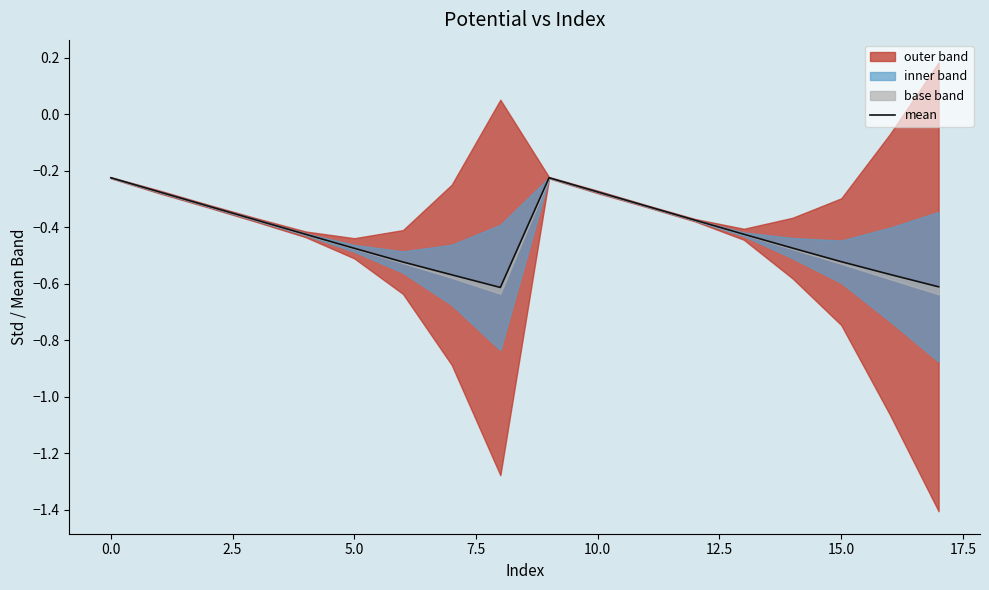

What is the difference between the maximum and minimum values?

0.4